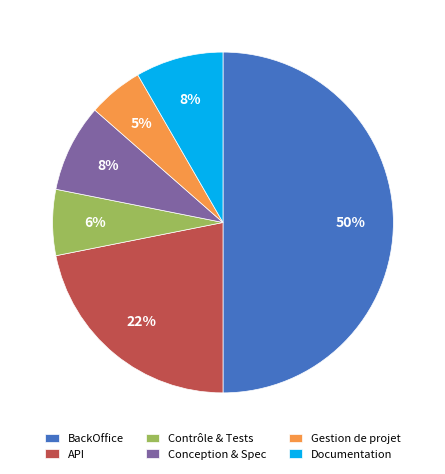

To the nearest percent, what percentage of the pie is API?

22%